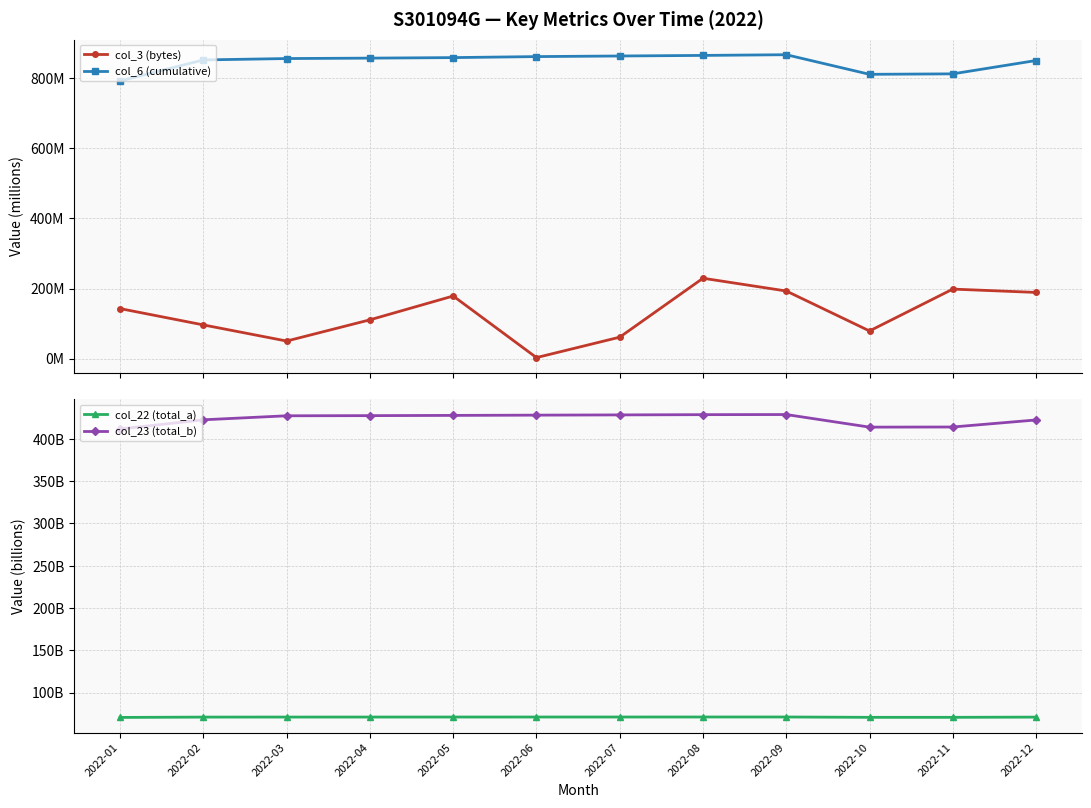

Reading left to right, what are all the values shown in this chart?

col_3 (bytes): 142.6	96.0	50.0	110.6	178.6	2.7	61.0	229.3	192.9	78.8	198.3	188.8
col_6 (cumulative): 792.7	852.7	856.6	857.8	859.3	862.2	863.9	865.6	867.6	811.6	812.9	851.0
col_22 (total_a): 70.8	71.2	71.2	71.2	71.3	71.3	71.3	71.3	71.3	70.9	70.9	71.2
col_23 (total_b): 411.7	422.6	427.3	427.5	427.8	428.1	428.3	428.6	428.8	413.9	414.0	422.4